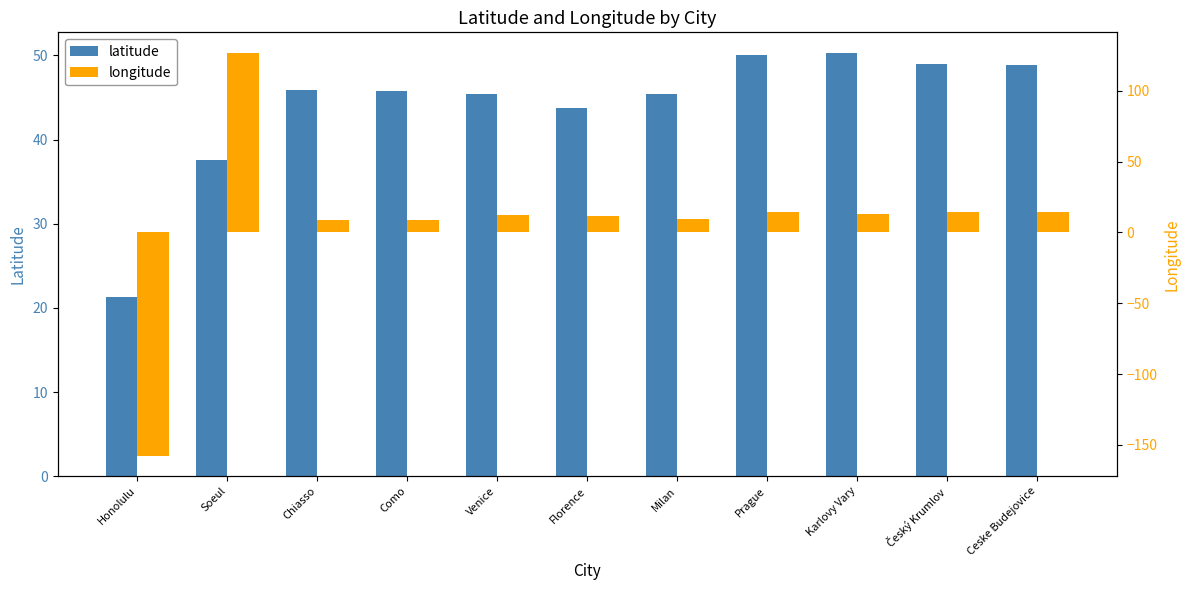

At which category is the sum across all series the highest?

Soeul